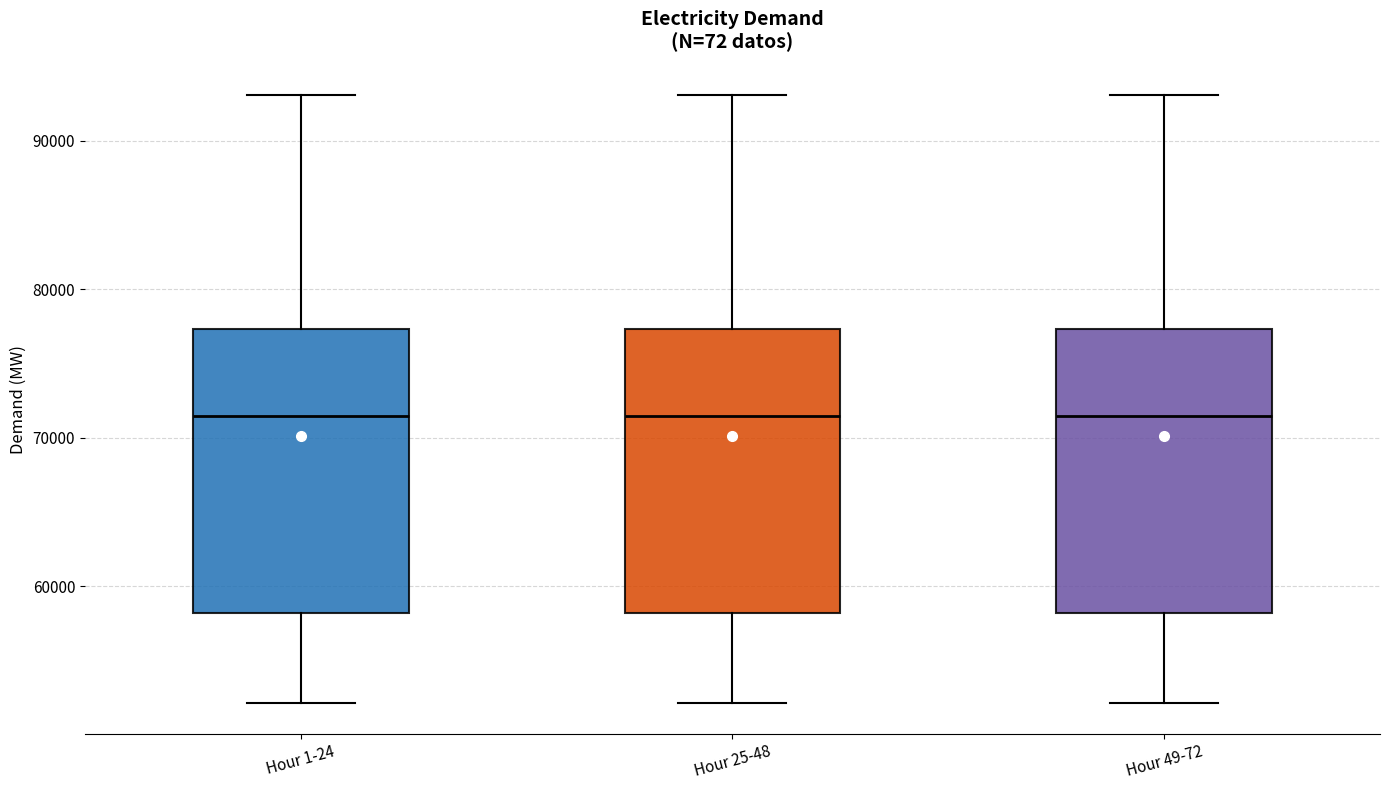

Where does the upper whisker of the box for Hour 49-72 end on the y-axis? The values are not printed on the chart, so give them approximately, as read against the axis.

93000